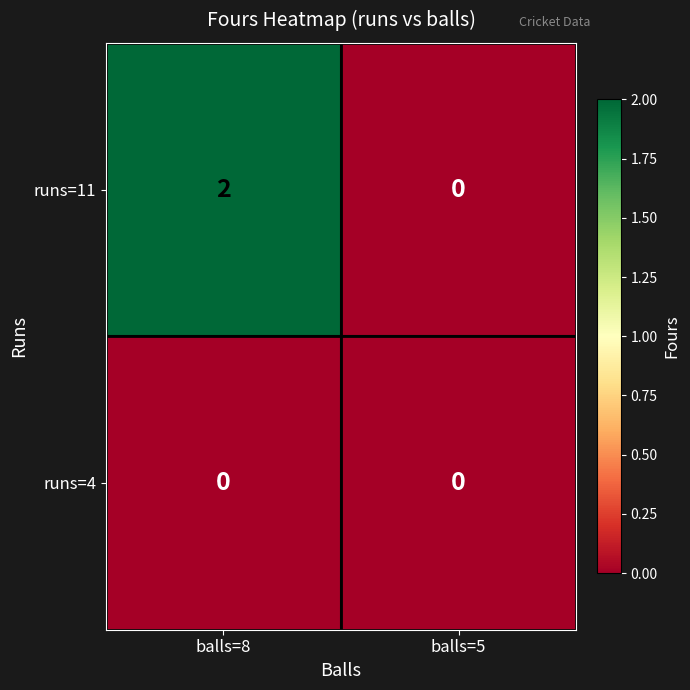

At which label does runs=11 reach its minimum?

balls=5